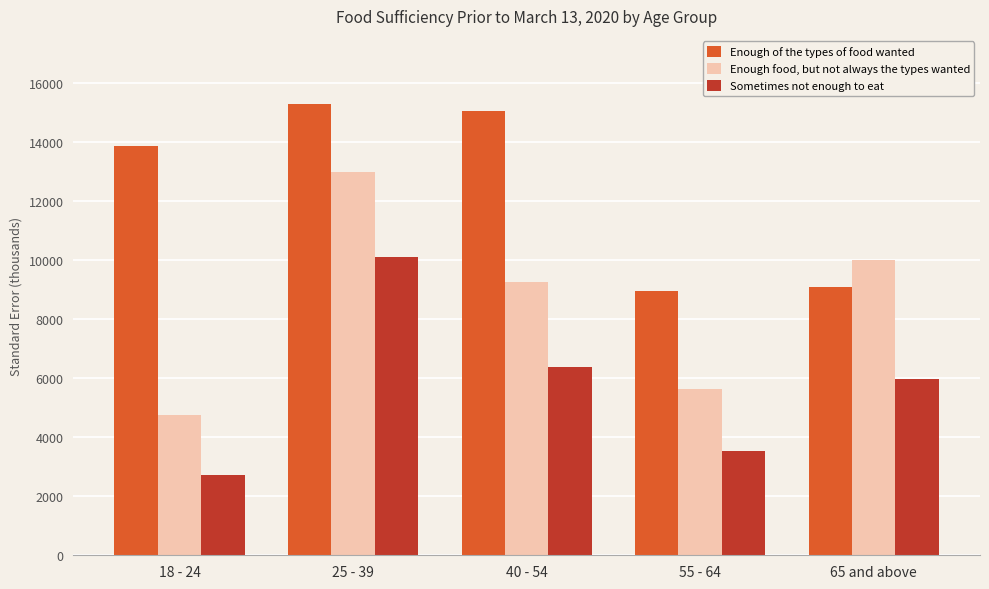

What are all the series names shown in the legend?

Enough of the types of food wanted, Enough food, but not always the types wanted, Sometimes not enough to eat